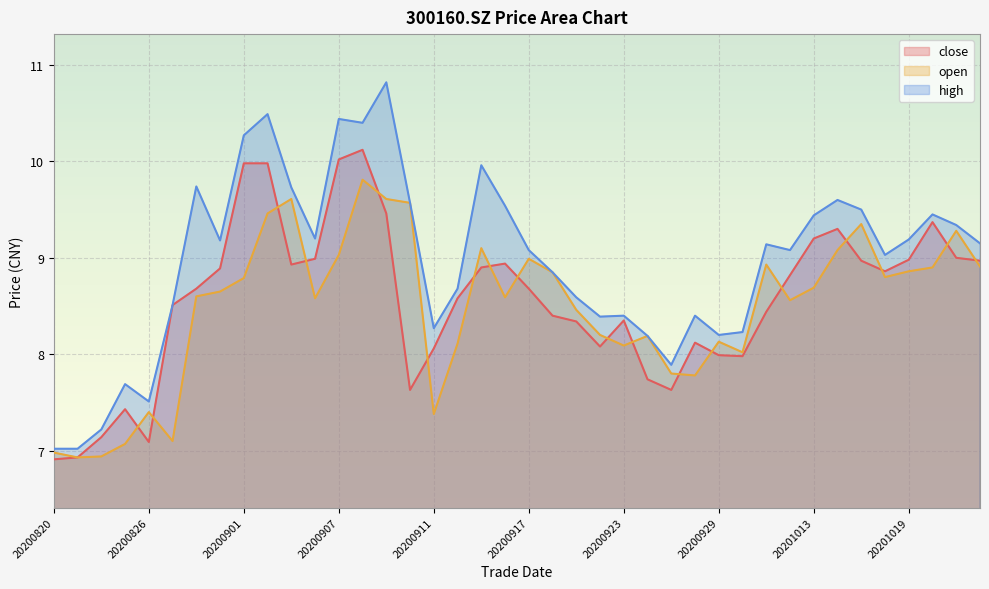

How many interior local peaks does the open series have?

10